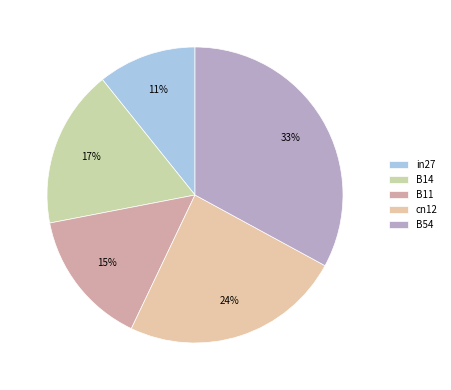

Count the number of slices in the pie.

5